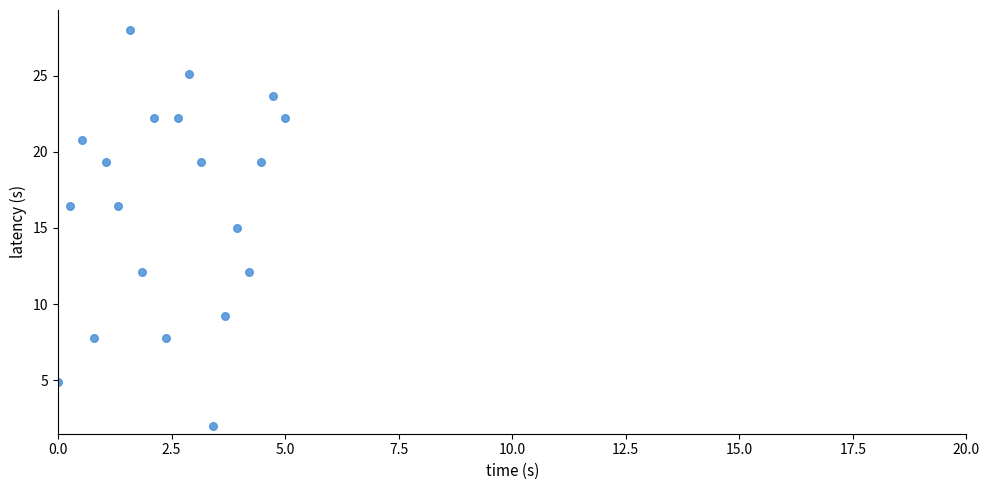

What is the range of Y values (max minus min)?

26.0